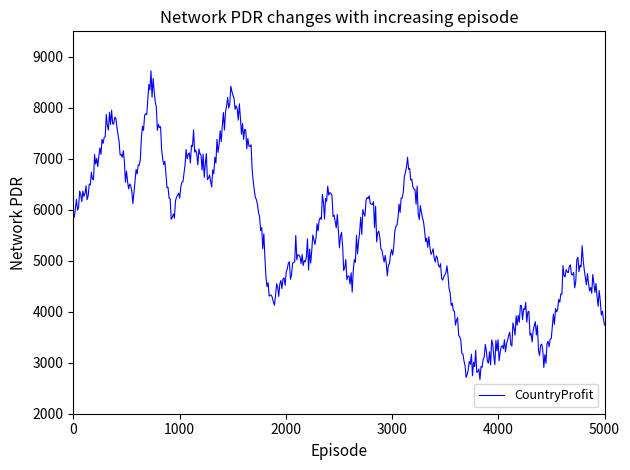

Count the number of data series in this chart.

1